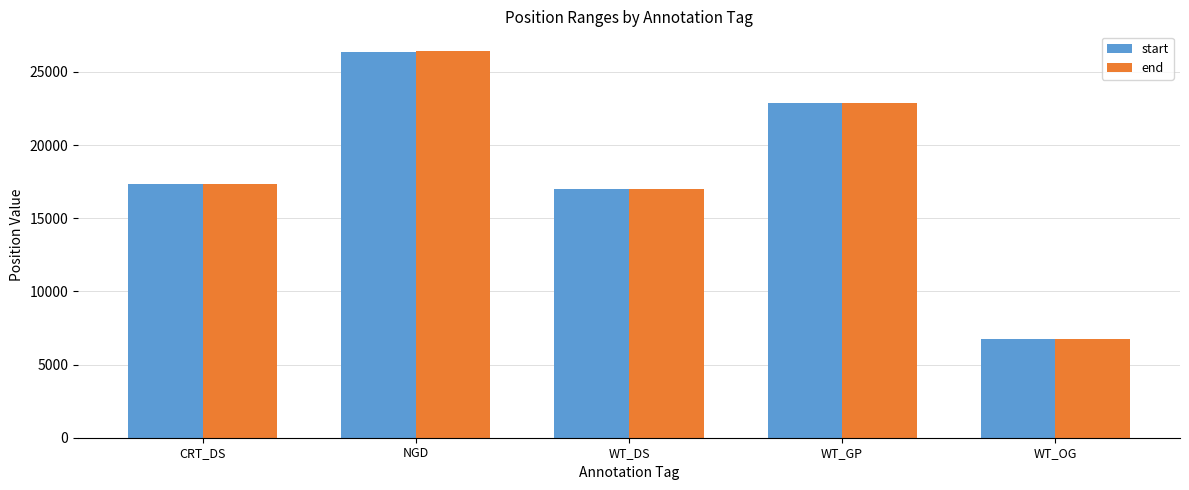

Which series has the widest spread of values?

end